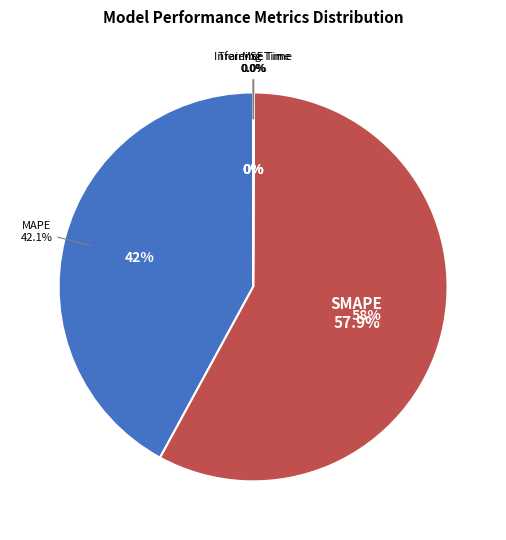

To the nearest percent, what is the difference between the MSE and SMAPE slice percentages?

58%